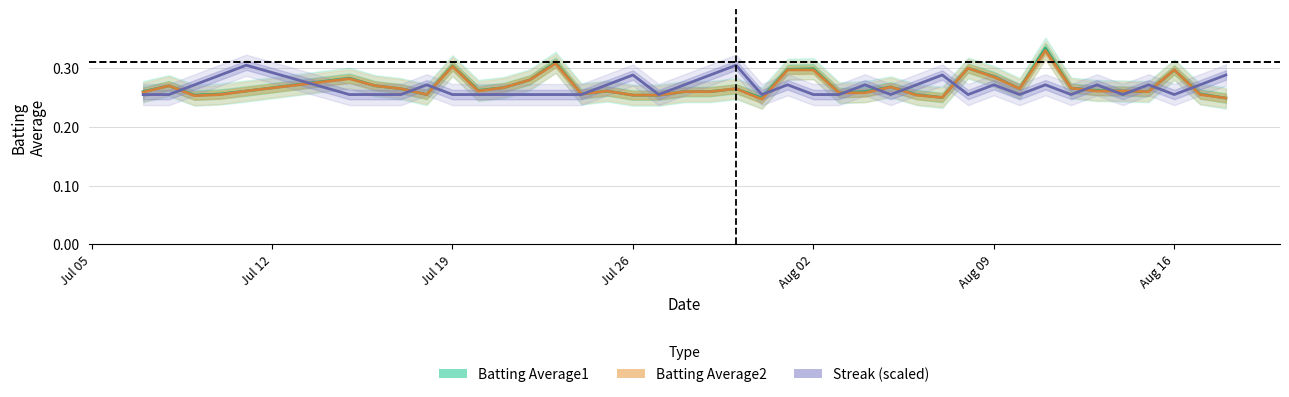

Is it true that Batting Average2 equals 0.1 at 17?

False